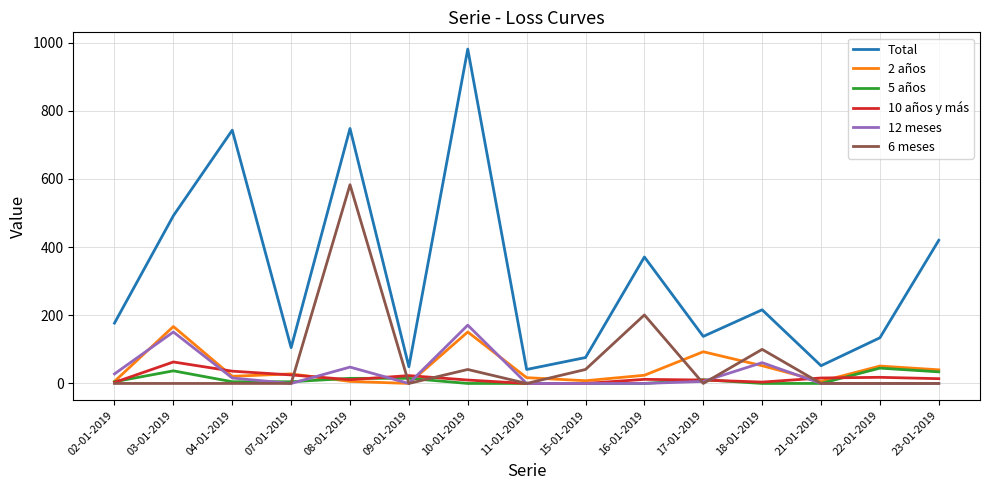

True or false: 12 meses and 10 años y más cross at least once.

True